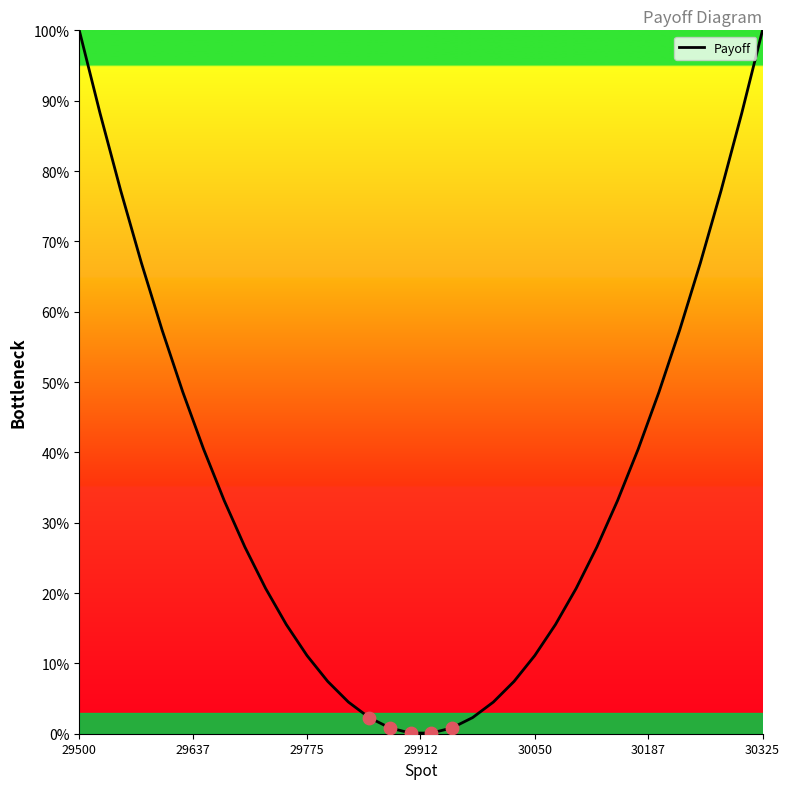

What is the maximum value shown in the chart?

100.0